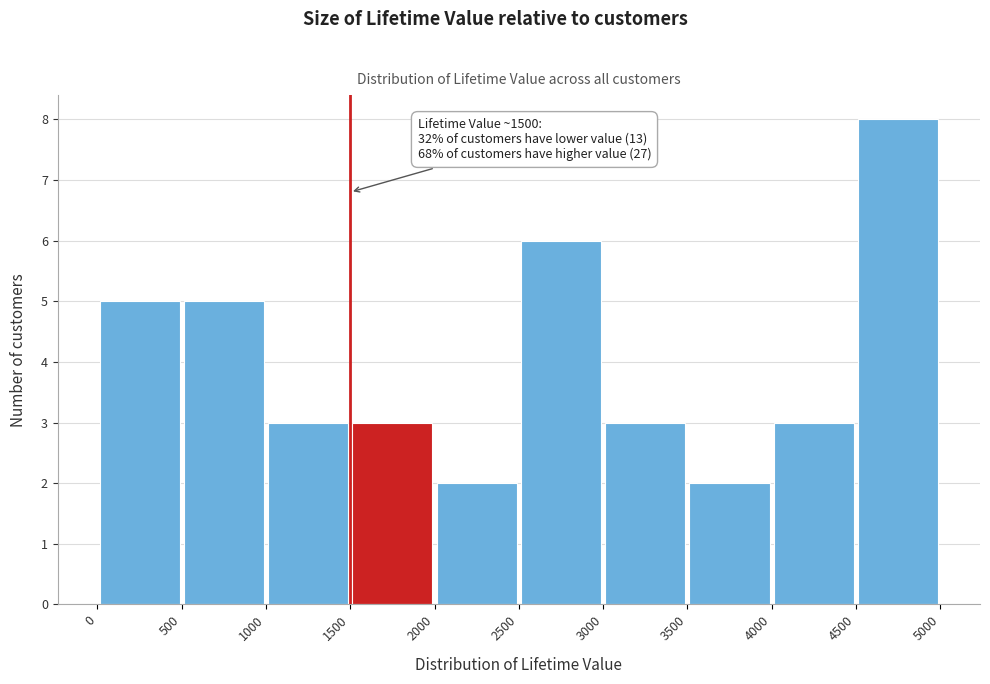

Over which range of the x-axis is the bar tallest?

4500 to 5000